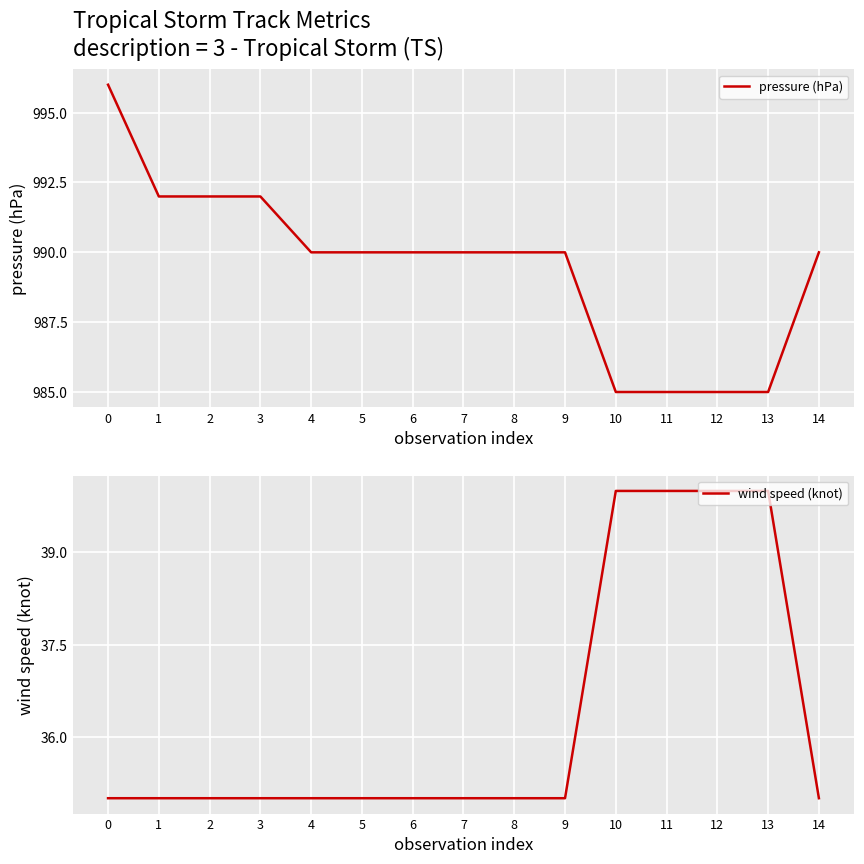

Count the number of categories in the chart.

15